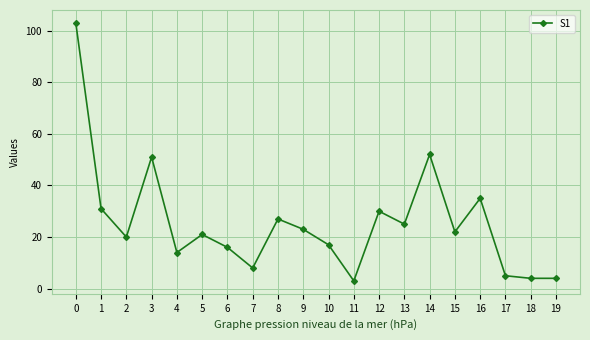

How many values are below 22?

10